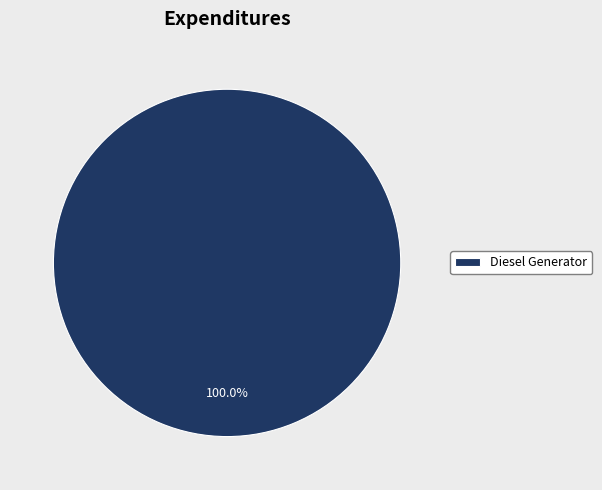

Rank the categories by value from lowest to highest.

Diesel Generator